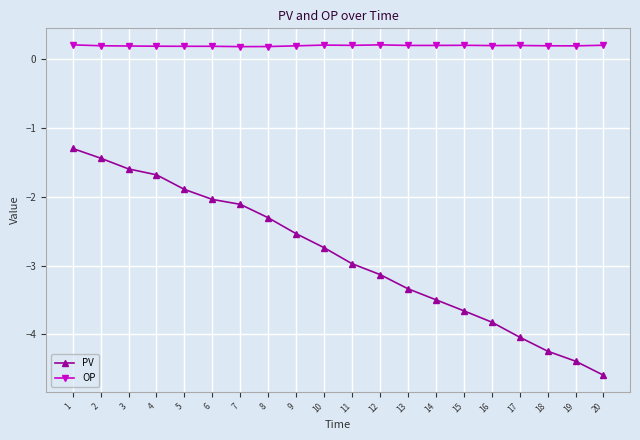

True or false: PV has more than 1 interior local peaks.

False